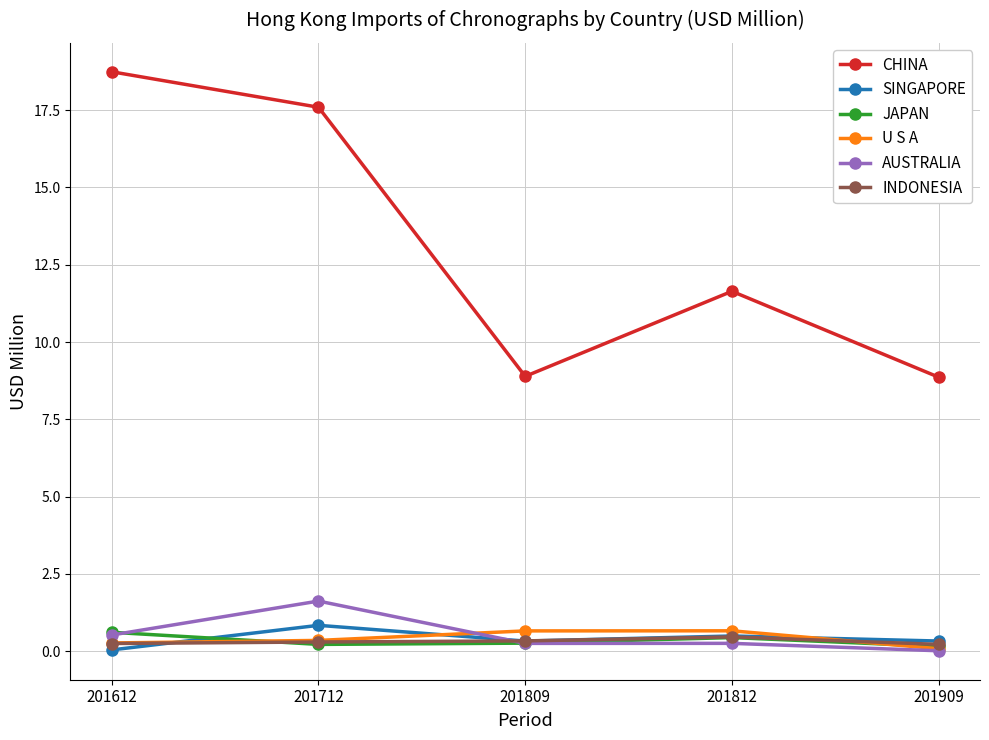

What is the total value across all series at 201809?

10.7